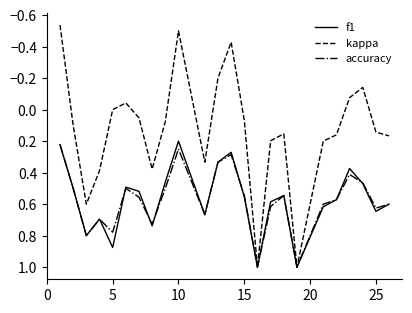

True or false: f1 has more than 0 interior local peaks.

True